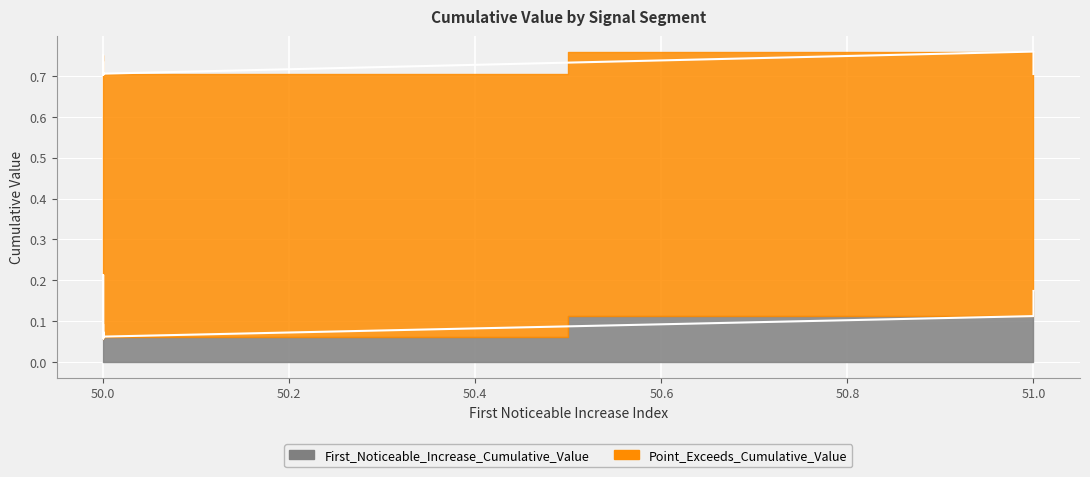

Reading right to left, extract all data points from this chart.

First_Noticeable_Increase_Cumulative_Value: 0.1	0.1	0.1	0.1	0.2	0.1	0.2	0.1	0.1	0.1
Point_Exceeds_Cumulative_Value: 0.7	0.7	0.7	0.7	0.7	0.7	0.7	0.8	0.8	0.7